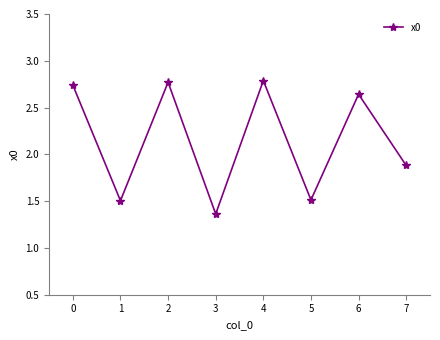

Which label corresponds to the smallest value in the chart?

3